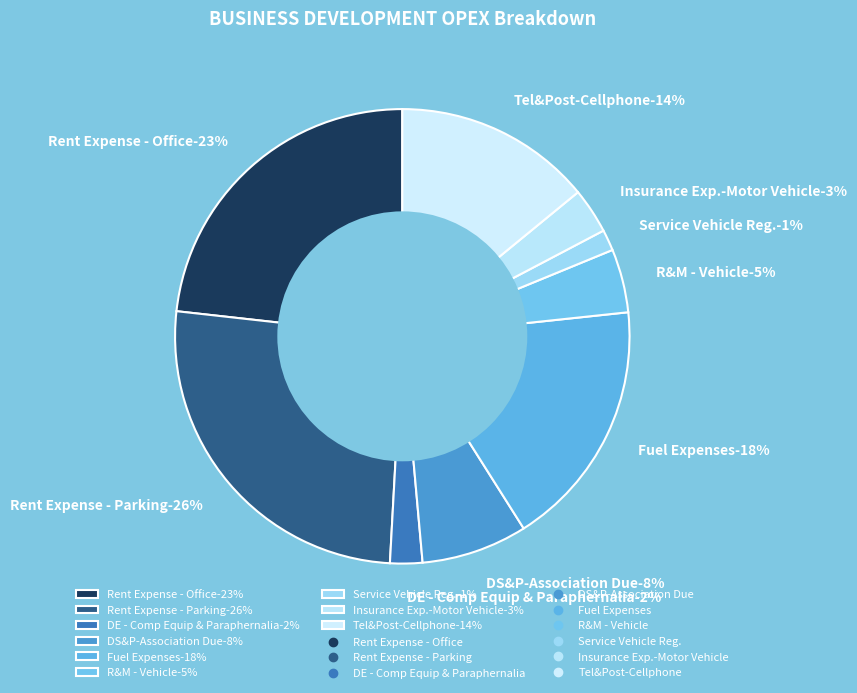

Rank the categories by value from lowest to highest.

Service Vehicle Reg., DE - Comp Equip & Paraphernalia, Insurance Exp.-Motor Vehicle, R&M - Vehicle, DS&P-Association Due, Tel&Post-Cellphone, Fuel Expenses, Rent Expense - Office, Rent Expense - Parking